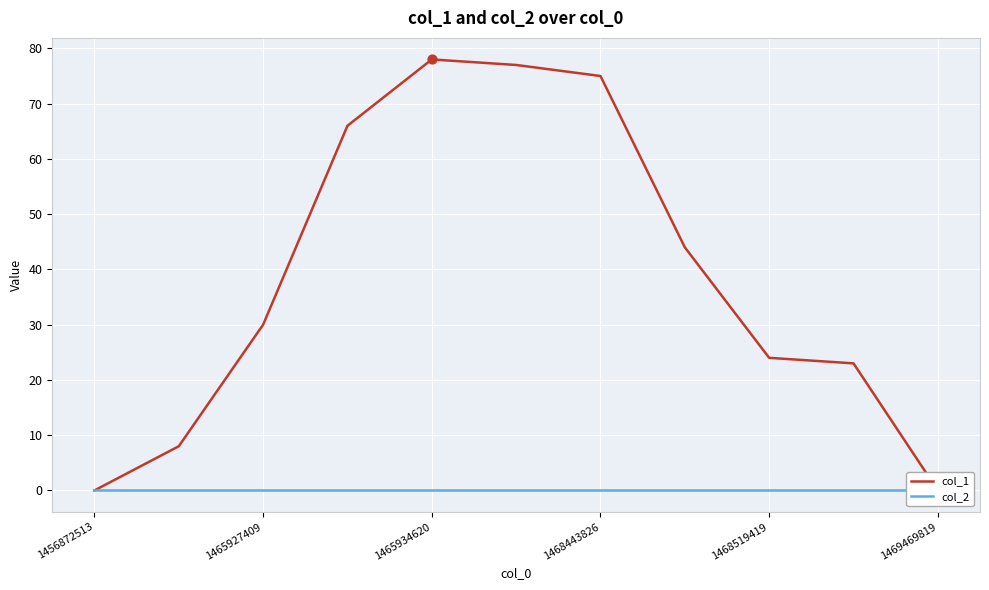

Which series has the largest total across all categories?

col_1